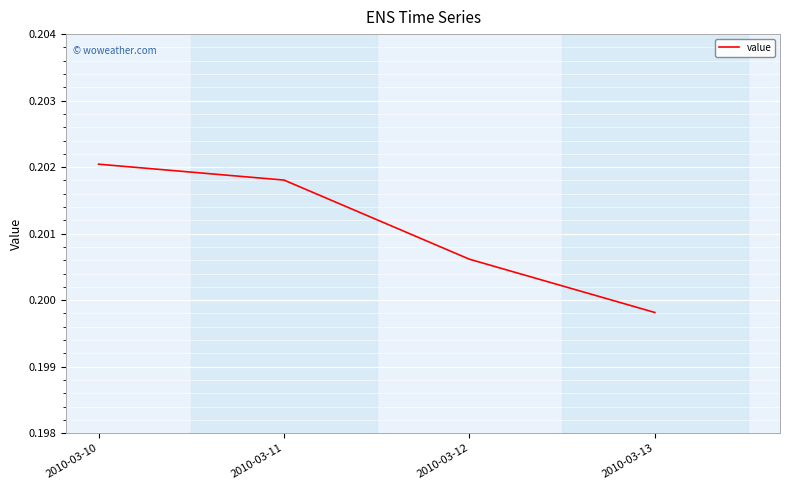

Rank the categories by value from lowest to highest.

2010-03-13, 2010-03-12, 2010-03-11, 2010-03-10